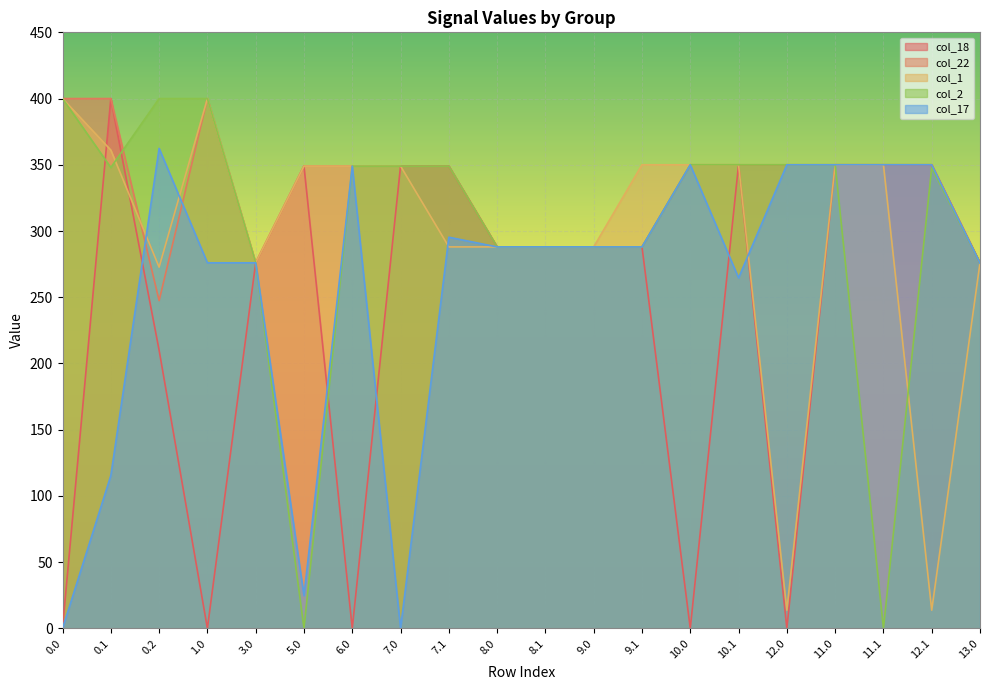

Where is the first local minimum for col_17?

5.0